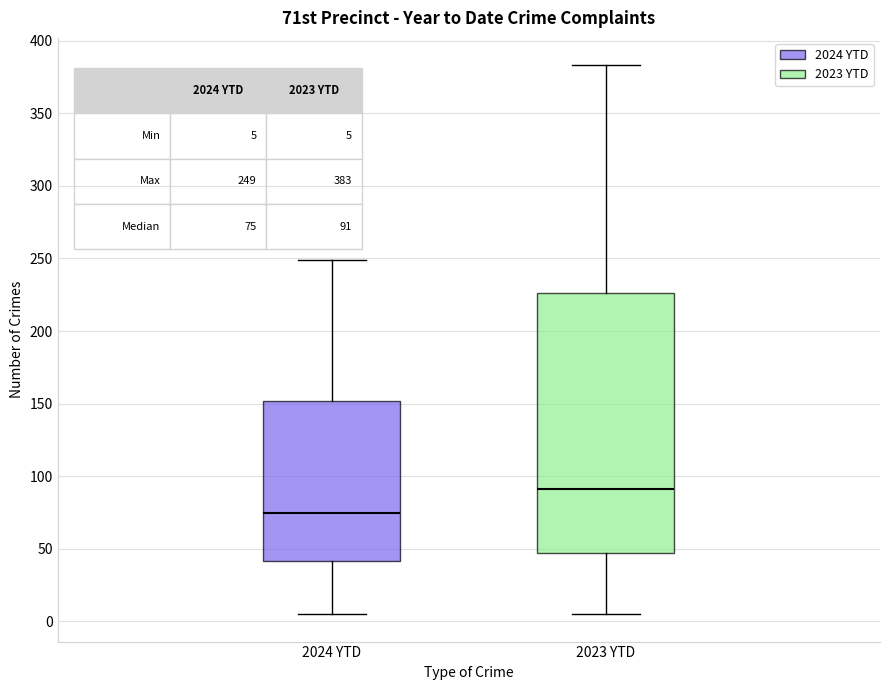

Which box has the highest median line?

2023 YTD